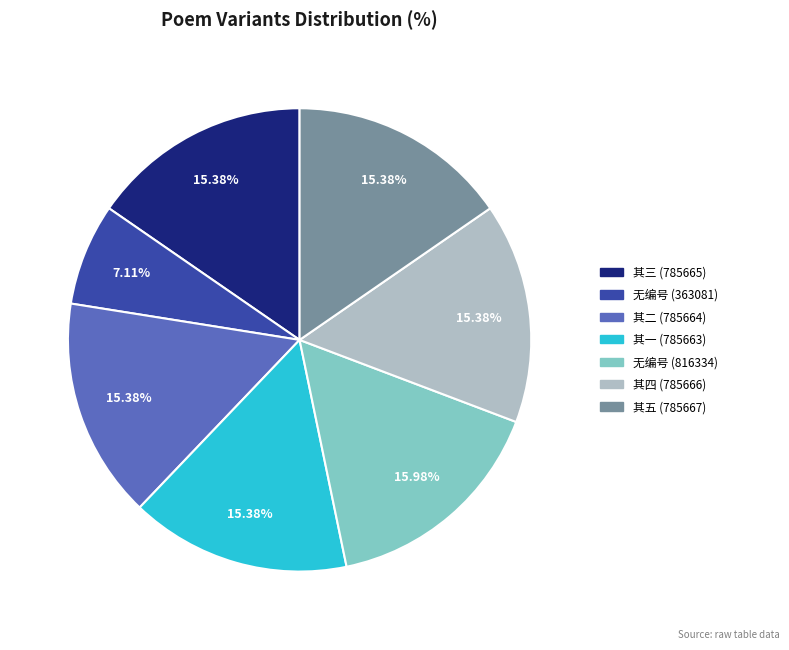

Is there a majority slice in this chart?

No